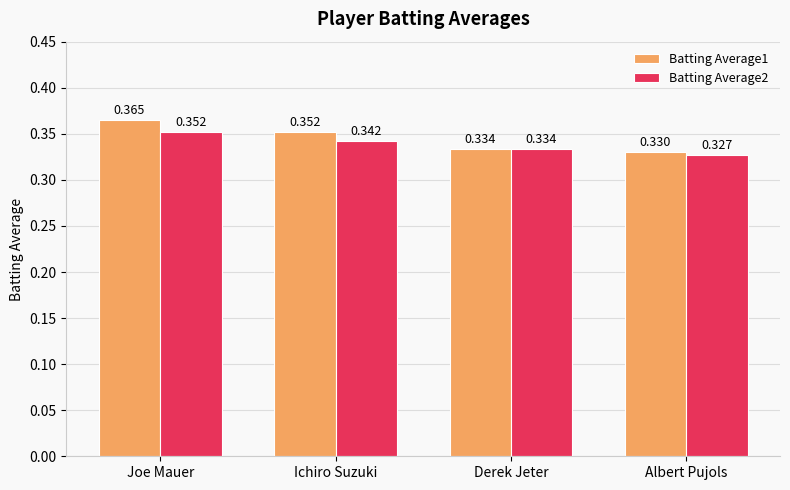

Is the value of Batting Average1 at Derek Jeter greater than the value of Batting Average2 at Albert Pujols?

Yes